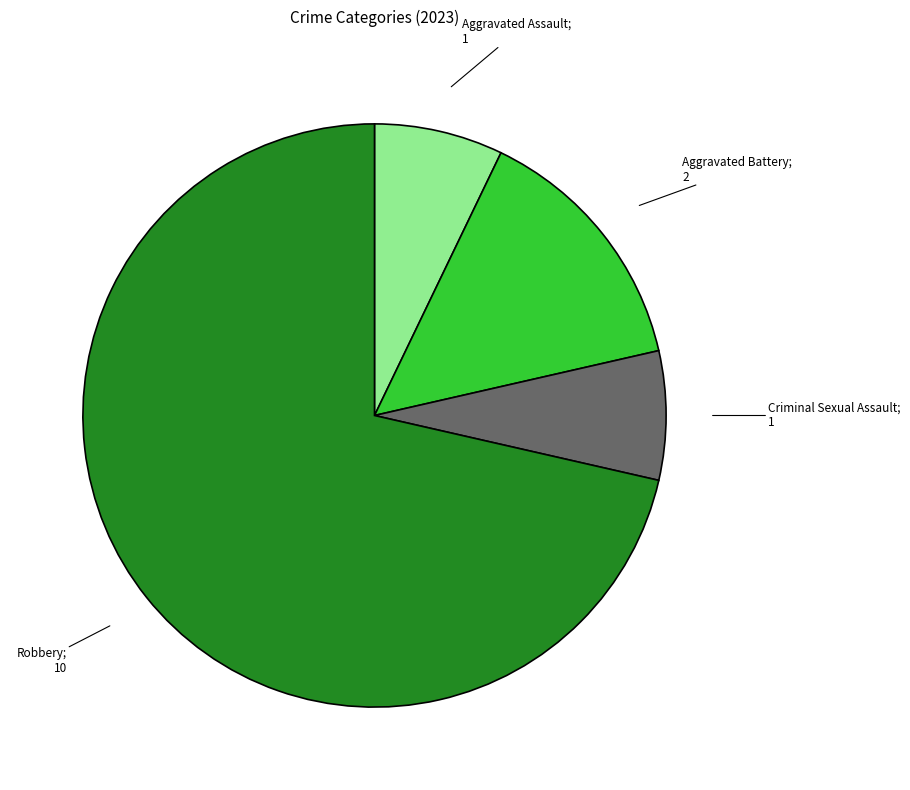

How many slices are in this pie chart?

4